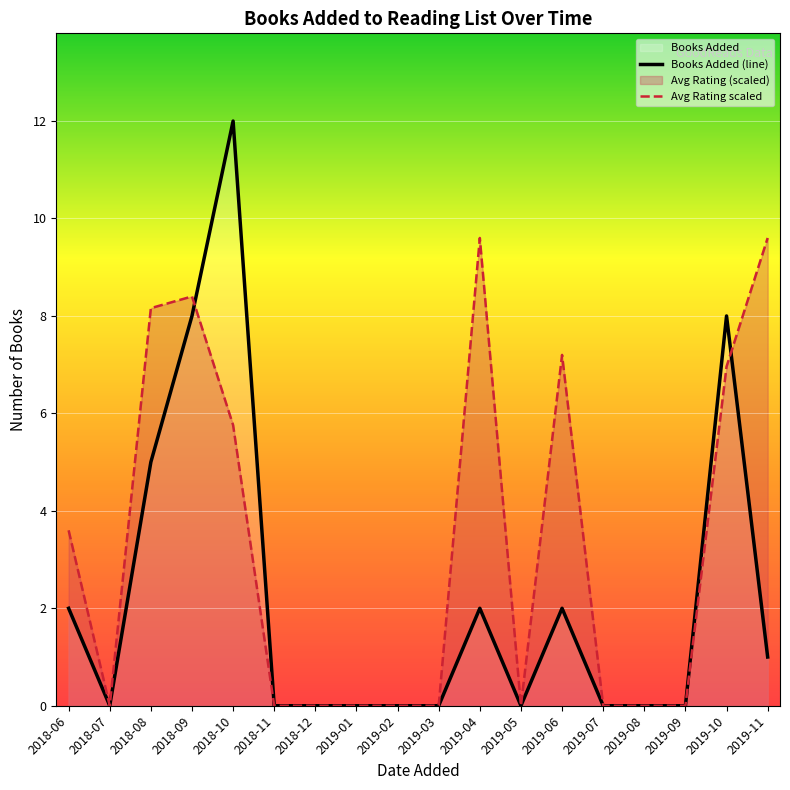

Reading left to right, extract all data points from this chart.

Books Added (line): 2.0	0.0	5.0	8.0	12.0	0.0	0.0	0.0	0.0	0.0	2.0	0.0	2.0	0.0	0.0	0.0	8.0	1.0
Avg Rating scaled: 3.6	0.0	8.2	8.4	5.8	0.0	0.0	0.0	0.0	0.0	9.6	0.0	7.2	0.0	0.0	0.0	7.0	9.6